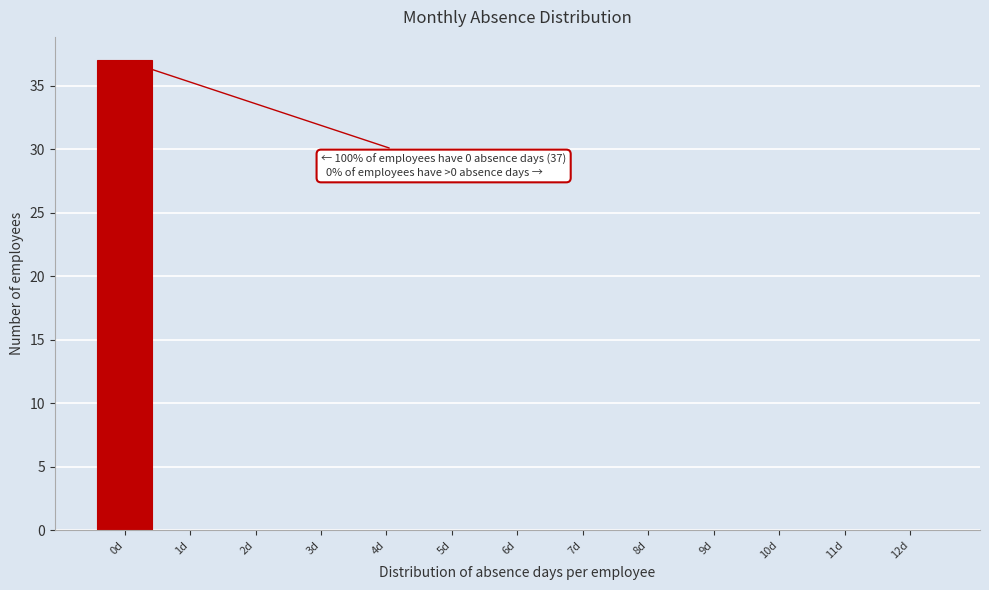

Reading left to right, transcribe all the data shown in this chart.

0d=37	1d=0	2d=0	3d=0	4d=0	5d=0	6d=0	7d=0	8d=0	9d=0	10d=0	11d=0	12d=0